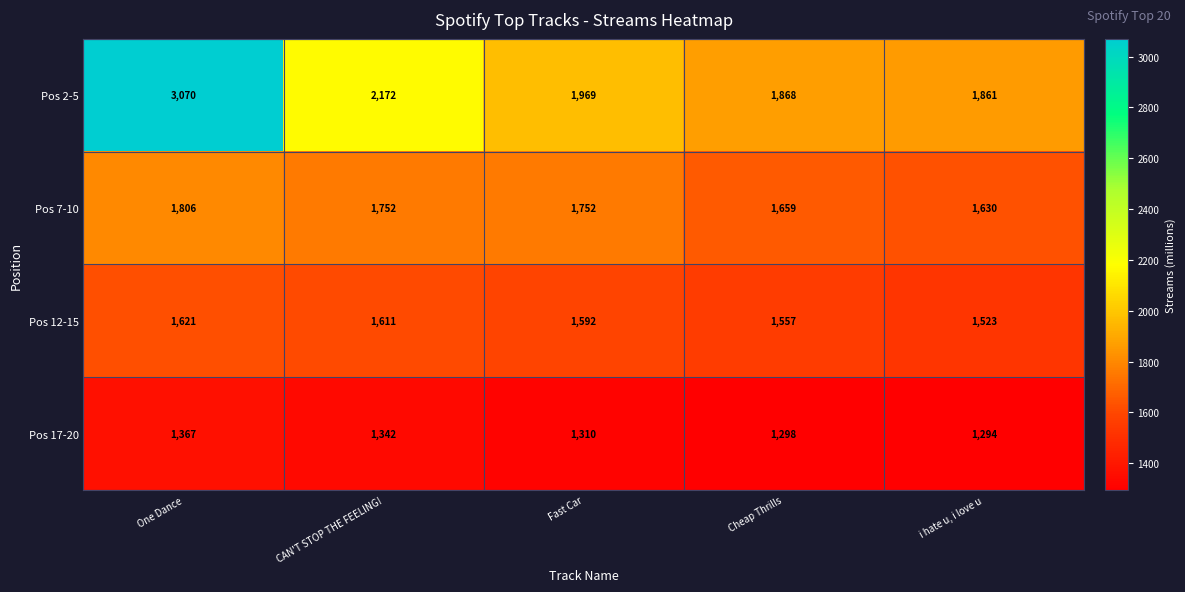

Reading right to left, what are all the values shown in this chart?

Pos 2-5: i hate u, i love u=1861	Cheap Thrills=1868	Fast Car=1969	CAN'T STOP THE FEELING!=2172	One Dance=3070
Pos 7-10: i hate u, i love u=1630	Cheap Thrills=1659	Fast Car=1752	CAN'T STOP THE FEELING!=1752	One Dance=1806
Pos 12-15: i hate u, i love u=1523	Cheap Thrills=1557	Fast Car=1592	CAN'T STOP THE FEELING!=1611	One Dance=1621
Pos 17-20: i hate u, i love u=1294	Cheap Thrills=1298	Fast Car=1310	CAN'T STOP THE FEELING!=1342	One Dance=1367